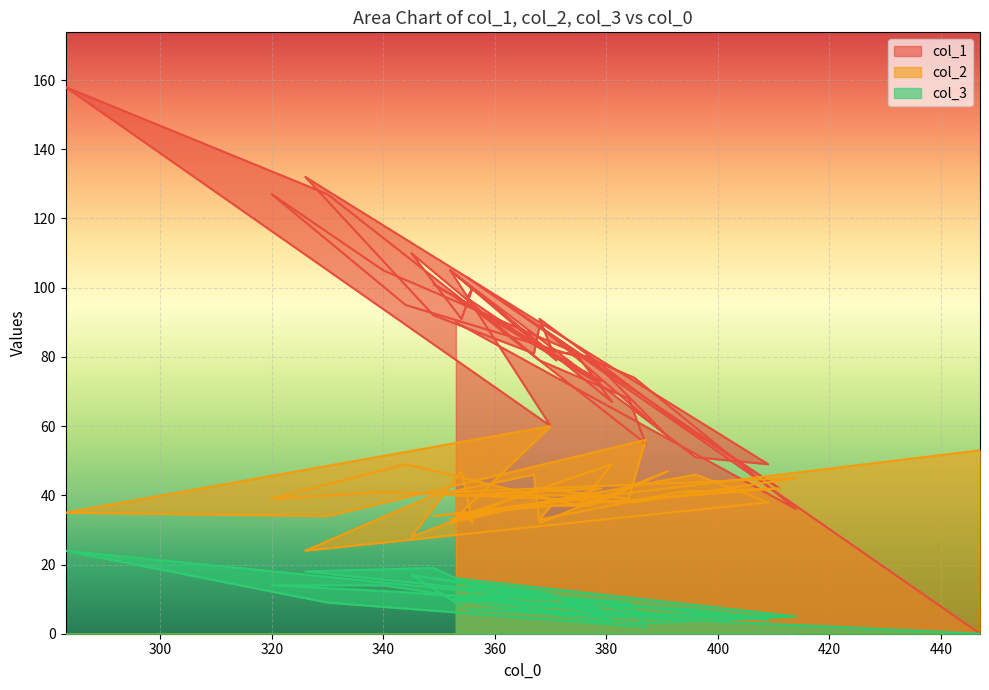

Which label corresponds to the largest value in the chart?

283